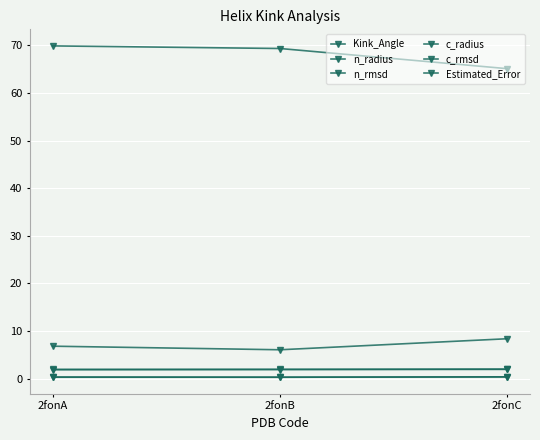

Reading right to left, extract all data points from this chart.

Kink_Angle: 65.1	69.4	69.9
n_radius: 2.0	1.9	1.9
n_rmsd: 0.4	0.3	0.3
c_radius: 2.0	2.0	1.9
c_rmsd: 0.4	0.3	0.3
Estimated_Error: 8.4	6.1	6.8